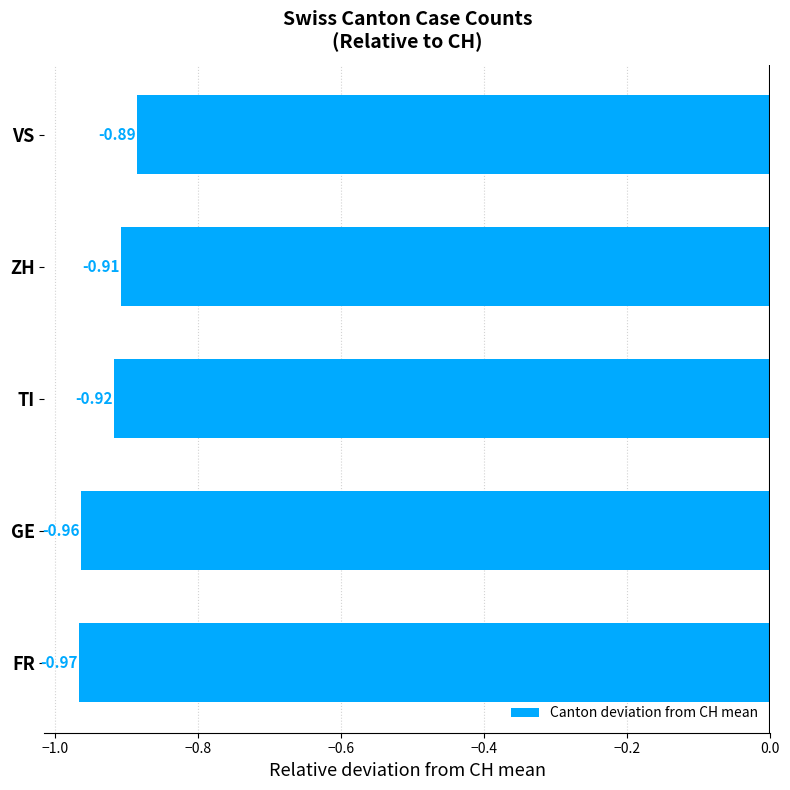

Rank the categories by value from highest to lowest.

VS, ZH, TI, GE, FR